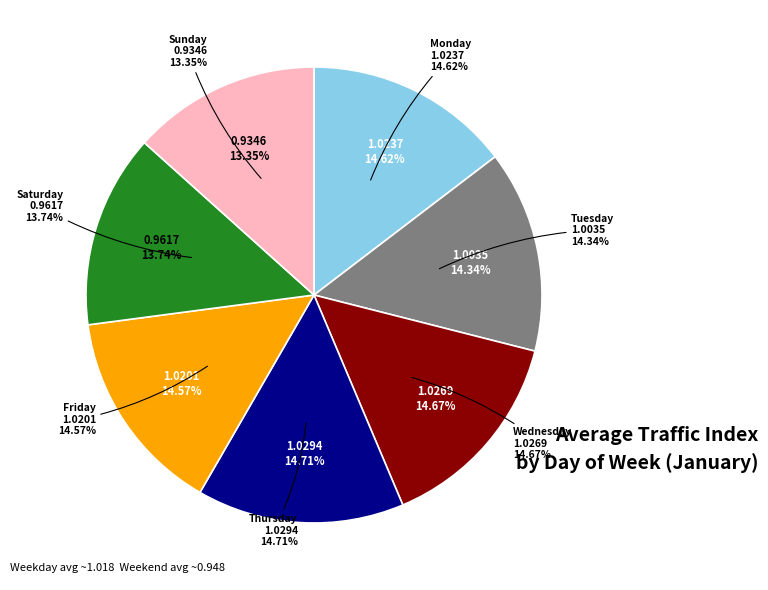

What portion of the pie excludes Tuesday?

85.7%